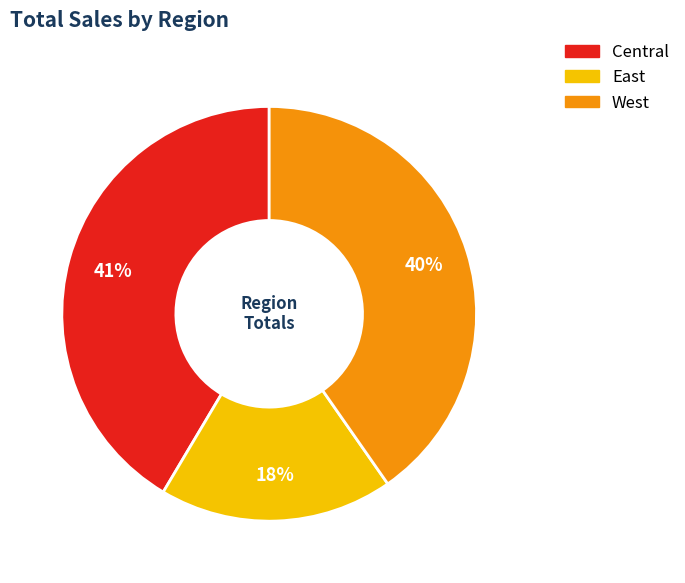

Which slice is the smallest?

East